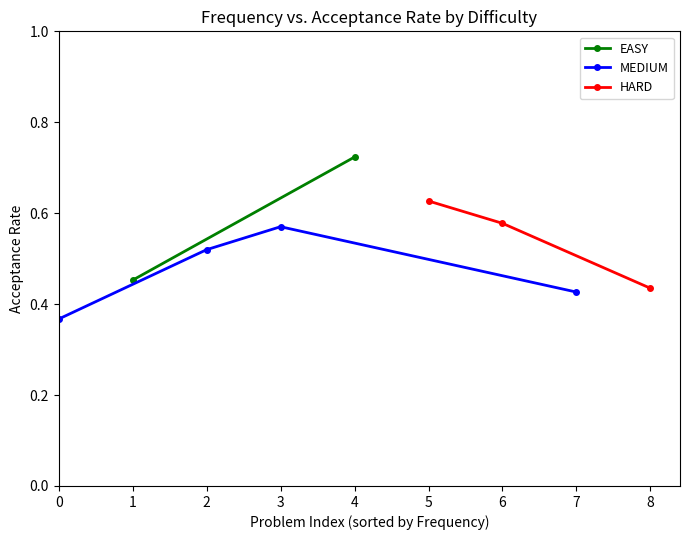

At which category does MEDIUM reach its first local peak?

3